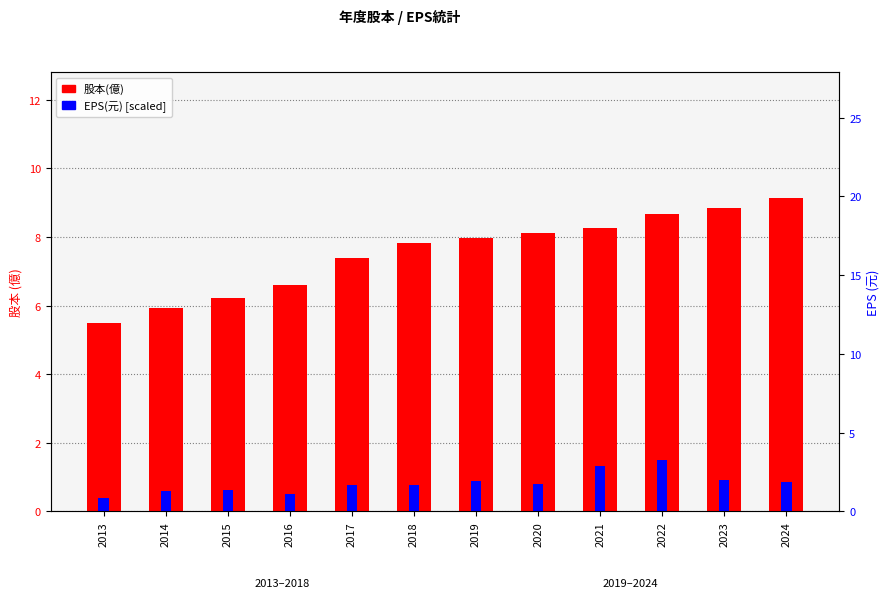

Reading left to right, transcribe all the data shown in this chart.

股本(億): 2013=5.5	2014=5.9	2015=6.2	2016=6.6	2017=7.4	2018=7.8	2019=8.0	2020=8.1	2021=8.3	2022=8.7	2023=8.8	2024=9.2
EPS(元) [scaled]: 2013=0.4	2014=0.6	2015=0.6	2016=0.5	2017=0.8	2018=0.8	2019=0.9	2020=0.8	2021=1.3	2022=1.5	2023=0.9	2024=0.9